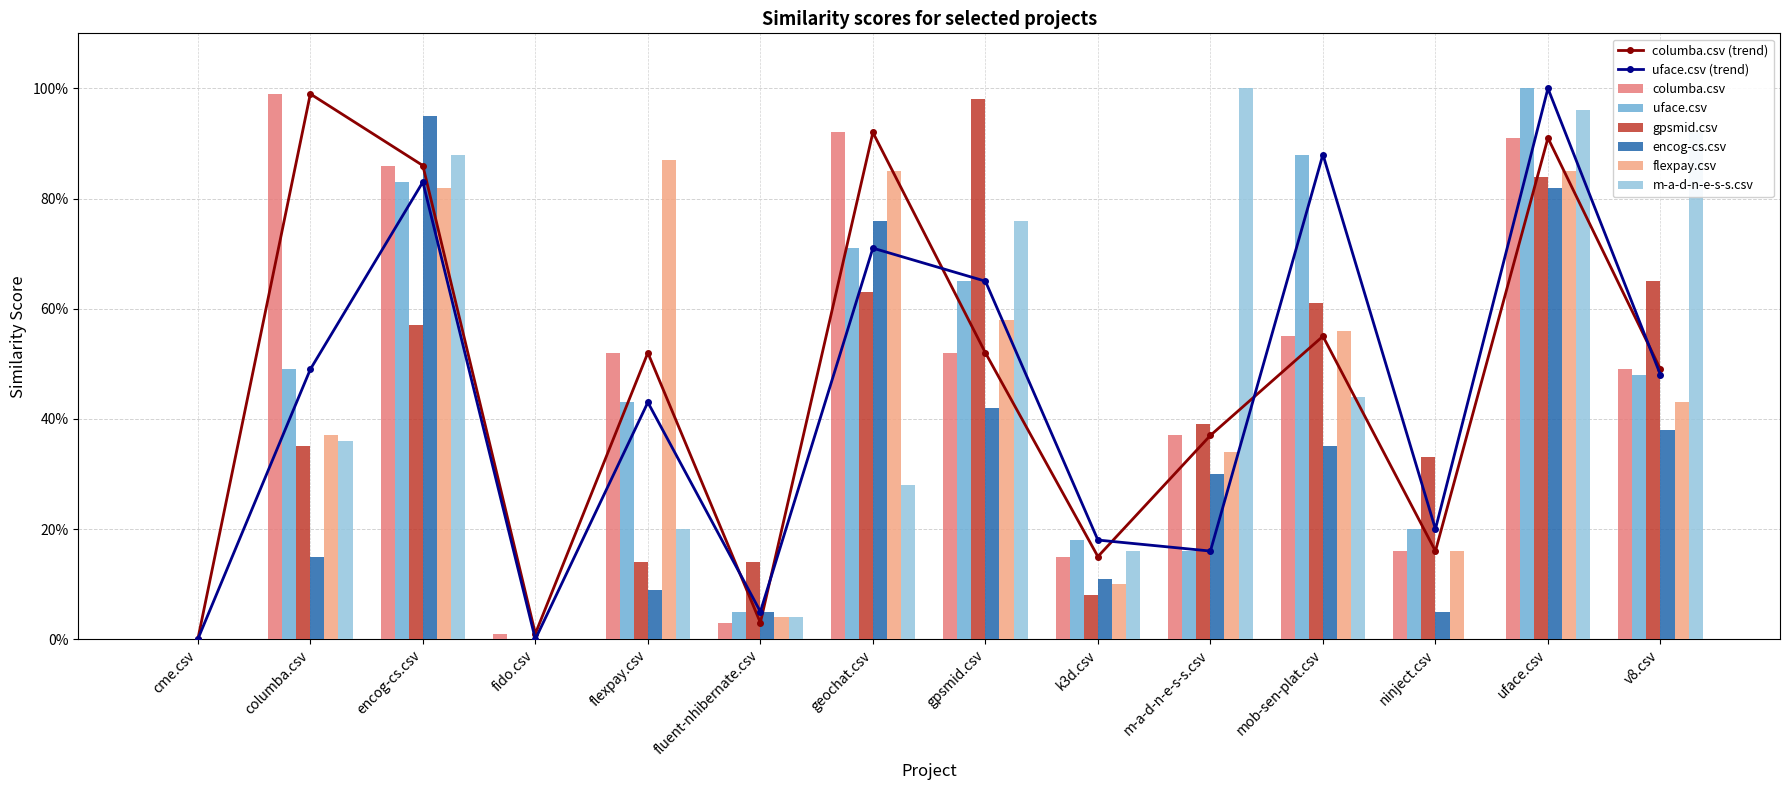

Which label corresponds to the smallest value in the chart?

cme.csv